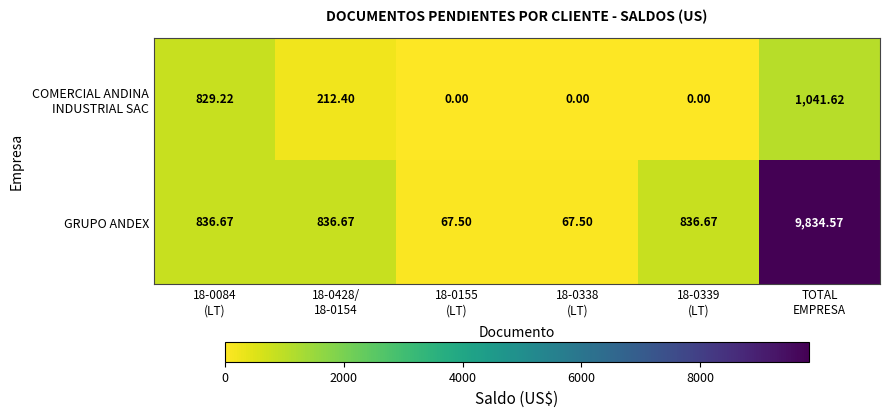

How many series are shown in this chart?

2